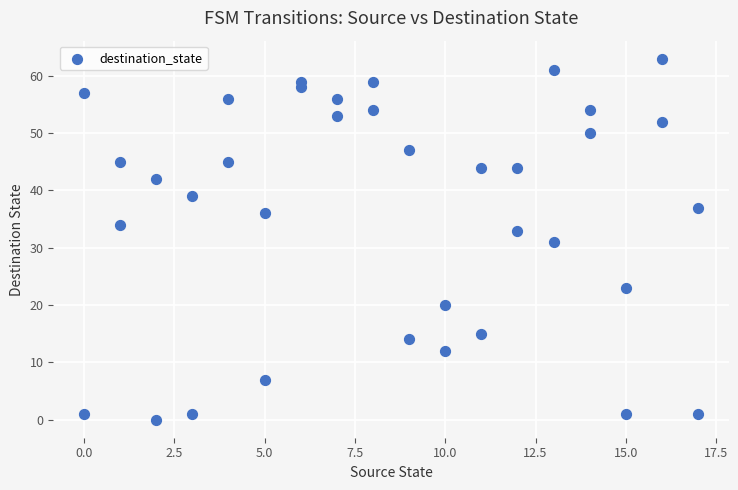

What is the range of X values (max minus min)?

17